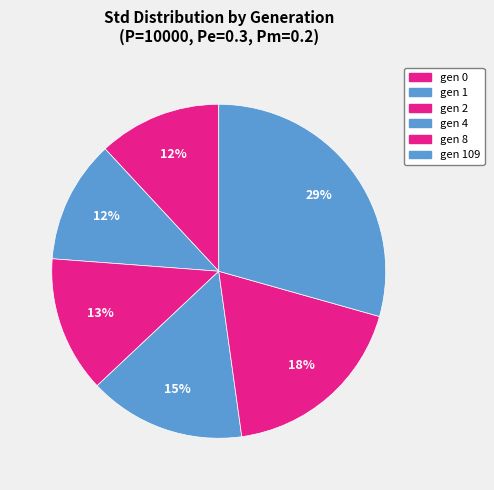

The gen 8 slice represents 18% of the pie. True or false?

True